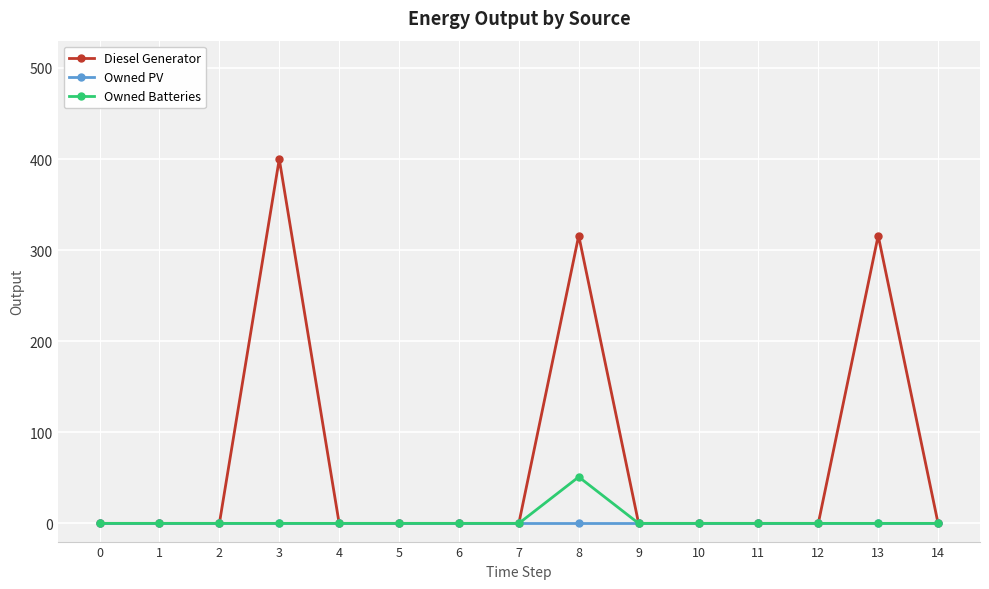

Rank the series by their maximum value, from highest to lowest.

Diesel Generator, Owned Batteries, Owned PV